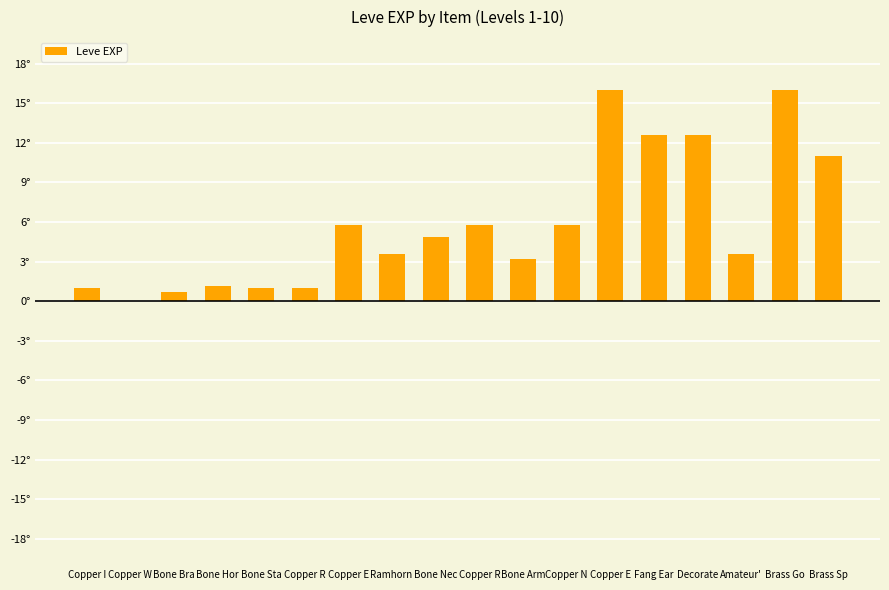

What is the ratio of the value at Copper R to the value at Decorate?

0.5